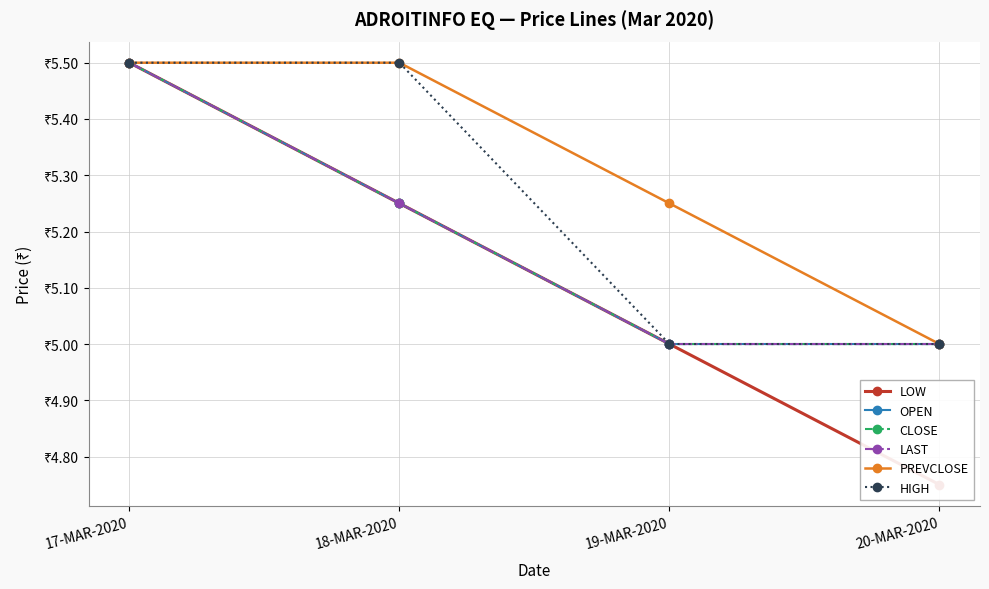

Which series changed the most between 19-MAR-2020 and 20-MAR-2020?

LOW